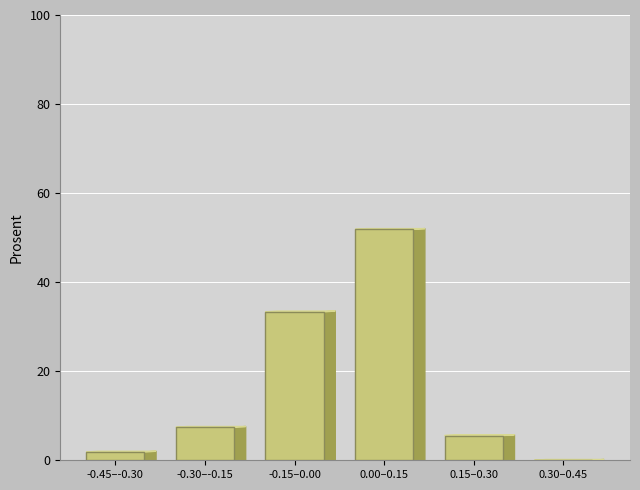

Reading left to right, transcribe all the data shown in this chart.

-0.45–-0.30=1.9	-0.30–-0.15=7.4	-0.15–0.00=33.3	0.00–0.15=51.9	0.15–0.30=5.6	0.30–0.45=0.0